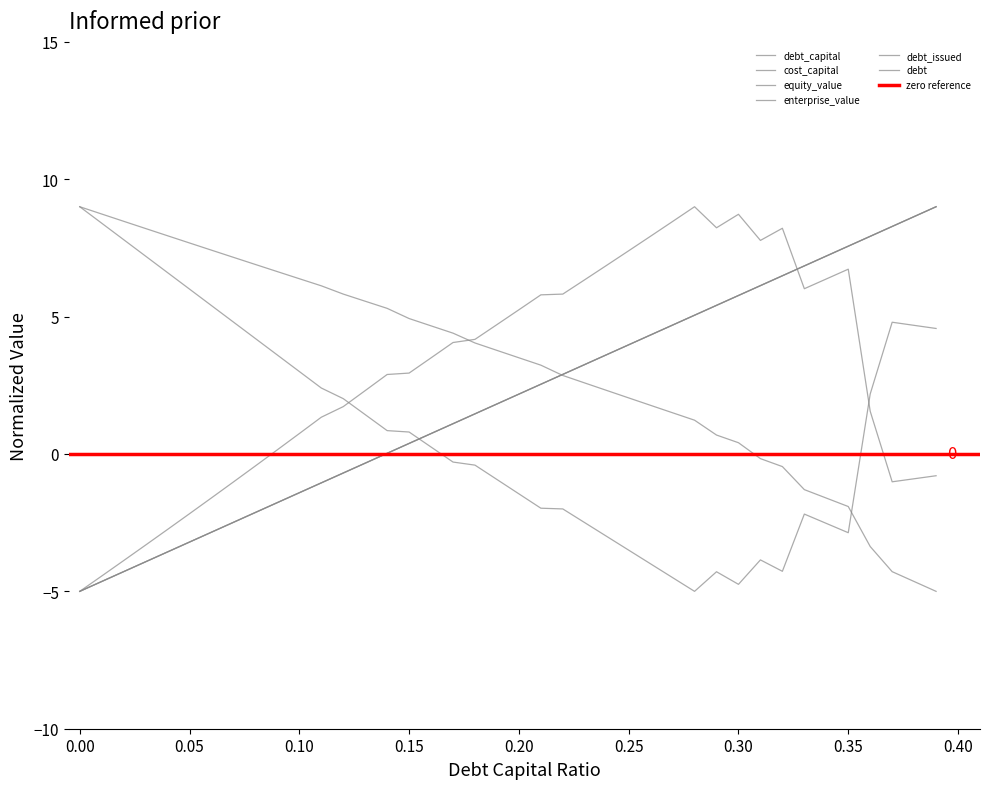

True or false: enterprise_value and equity_value cross at least once.

True